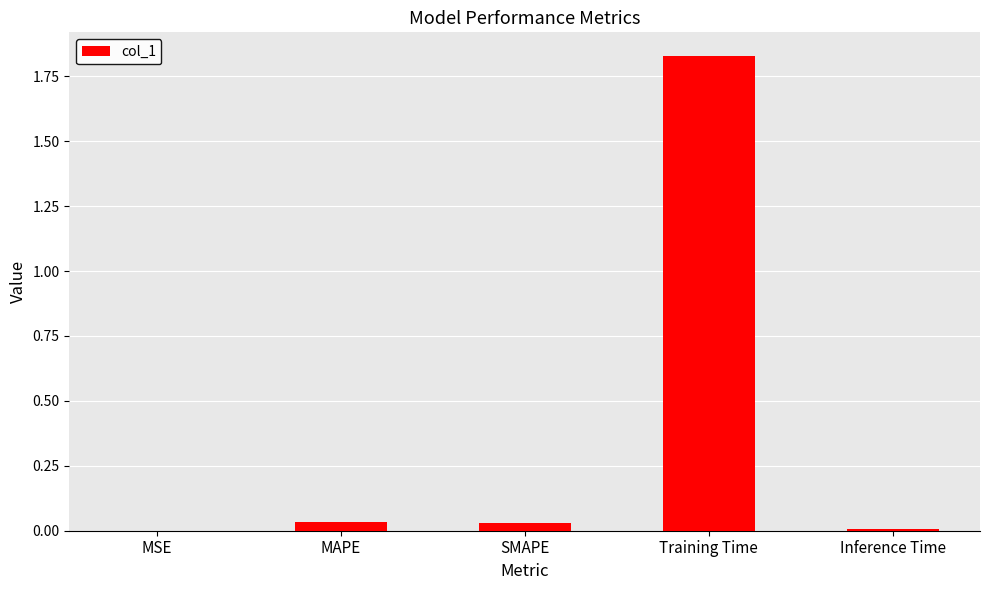

The value at Training Time is 2.6. True or false?

False